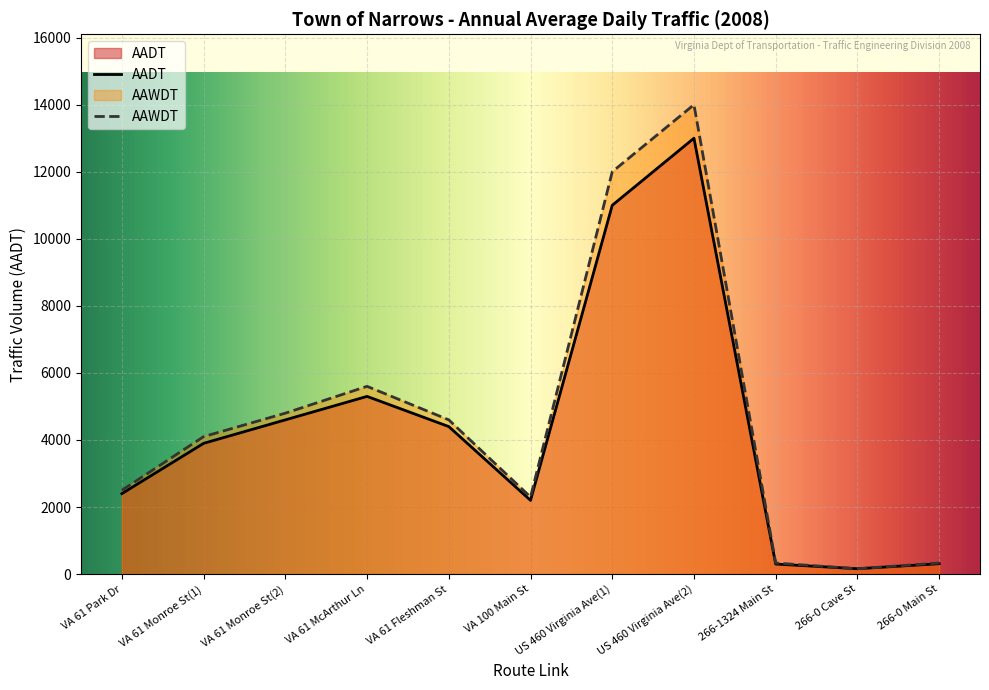

The value of AADT at VA 61 Fleshman St is 4400. True or false?

True